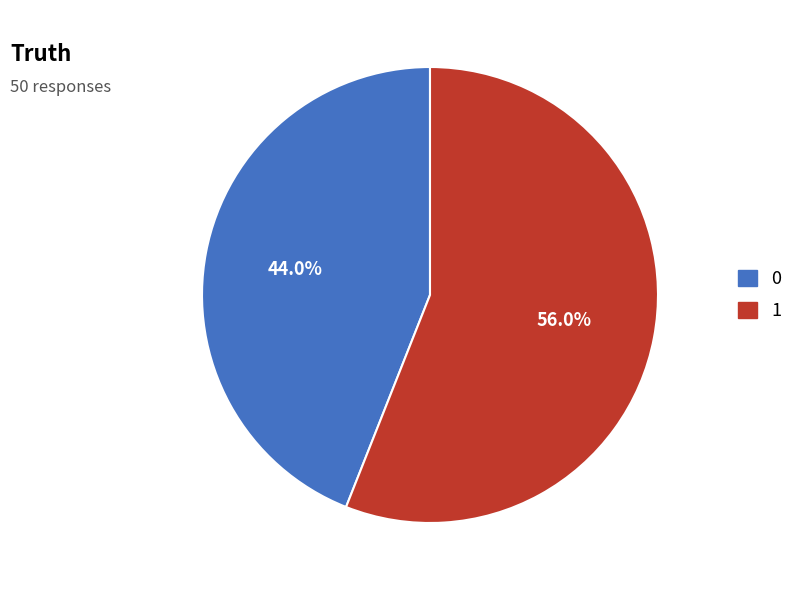

How many segments does this pie chart have?

2